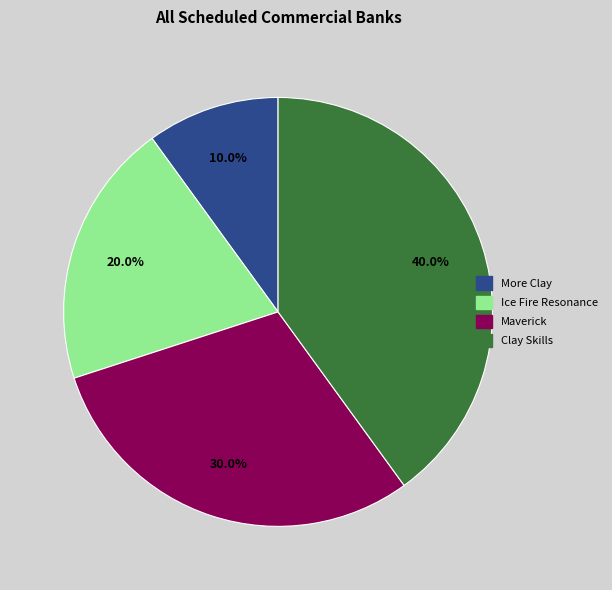

To the nearest percent, what is the combined percentage of More Clay and Clay Skills?

50%